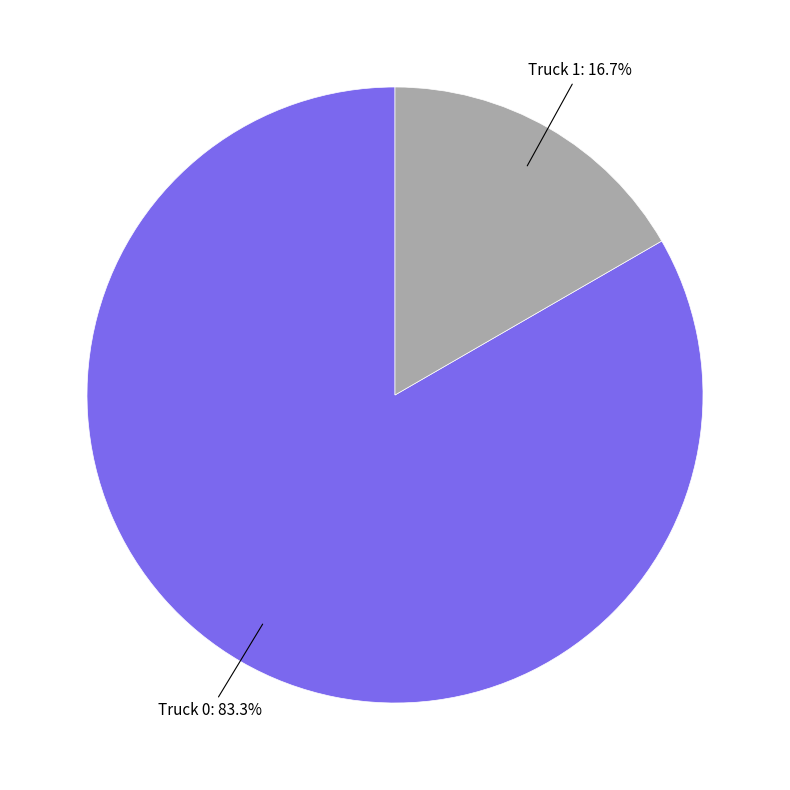

Does any single category account for the majority?

Yes